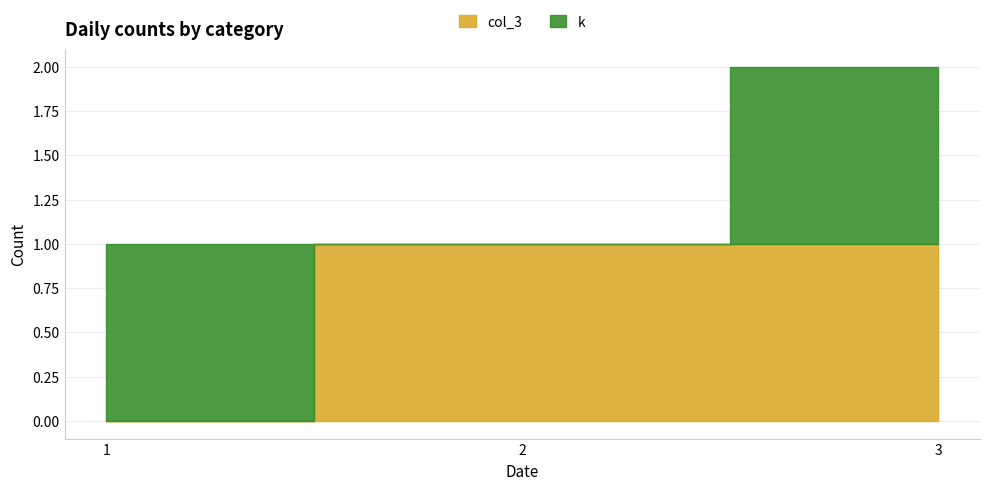

What are all the series names shown in the legend?

col_3, k